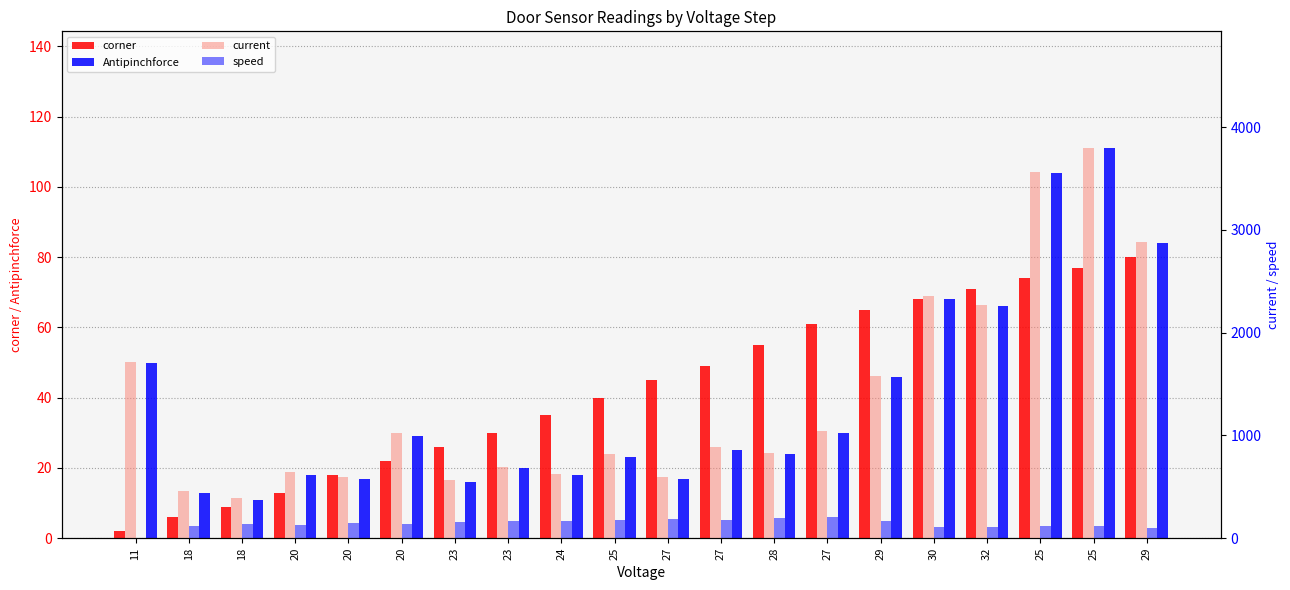

What is the value of the current bar at the 10th from the left?

815